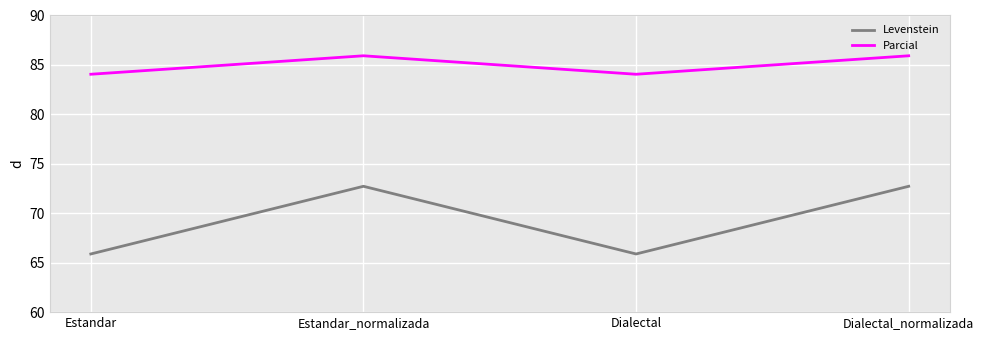

Where is the first local minimum for Levenstein?

Dialectal